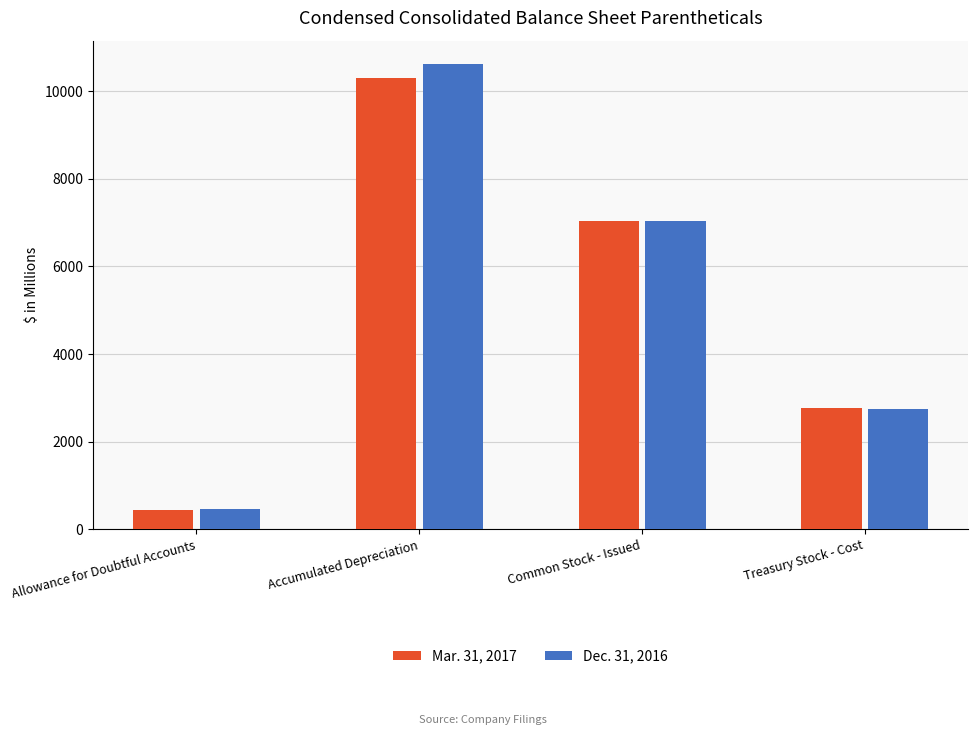

The Dec. 31, 2016 series shows 2640 at Common Stock - Issued. True or false?

False